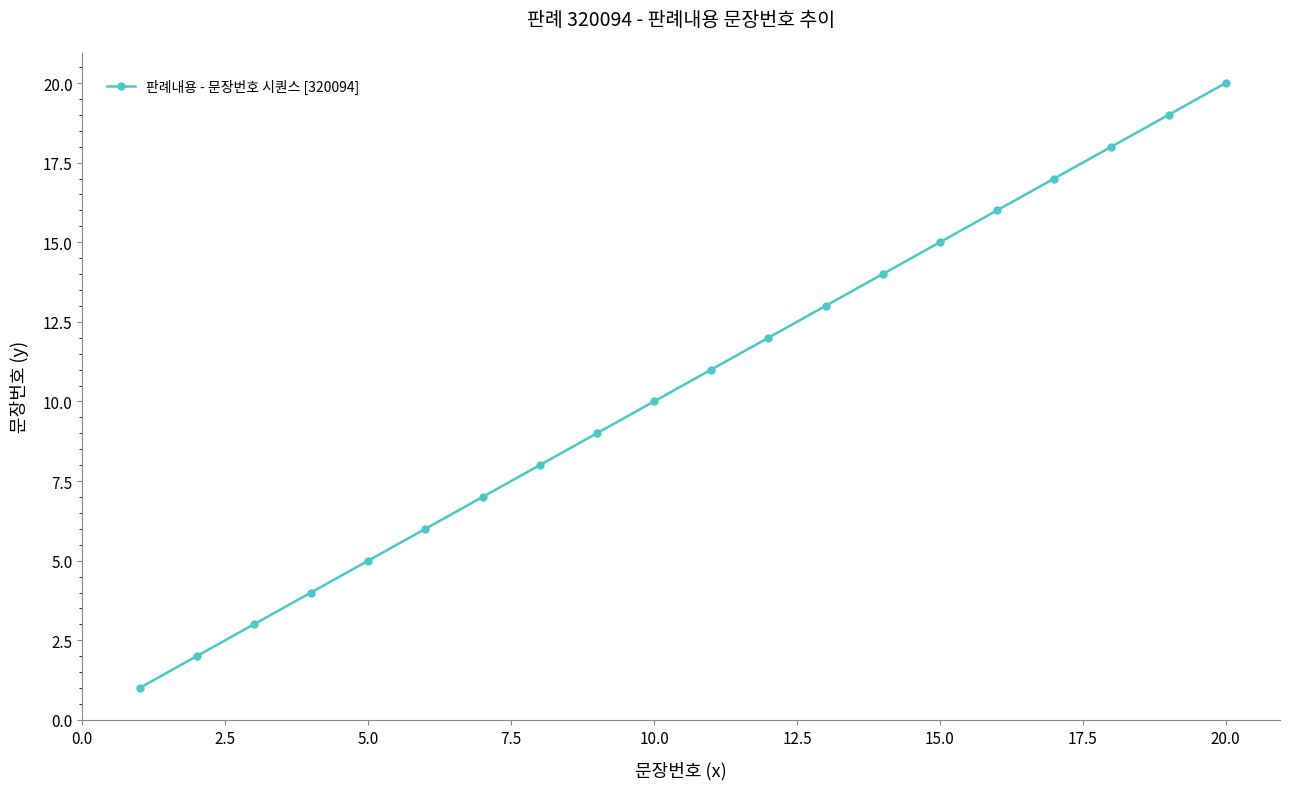

What is the sum of all values?

210